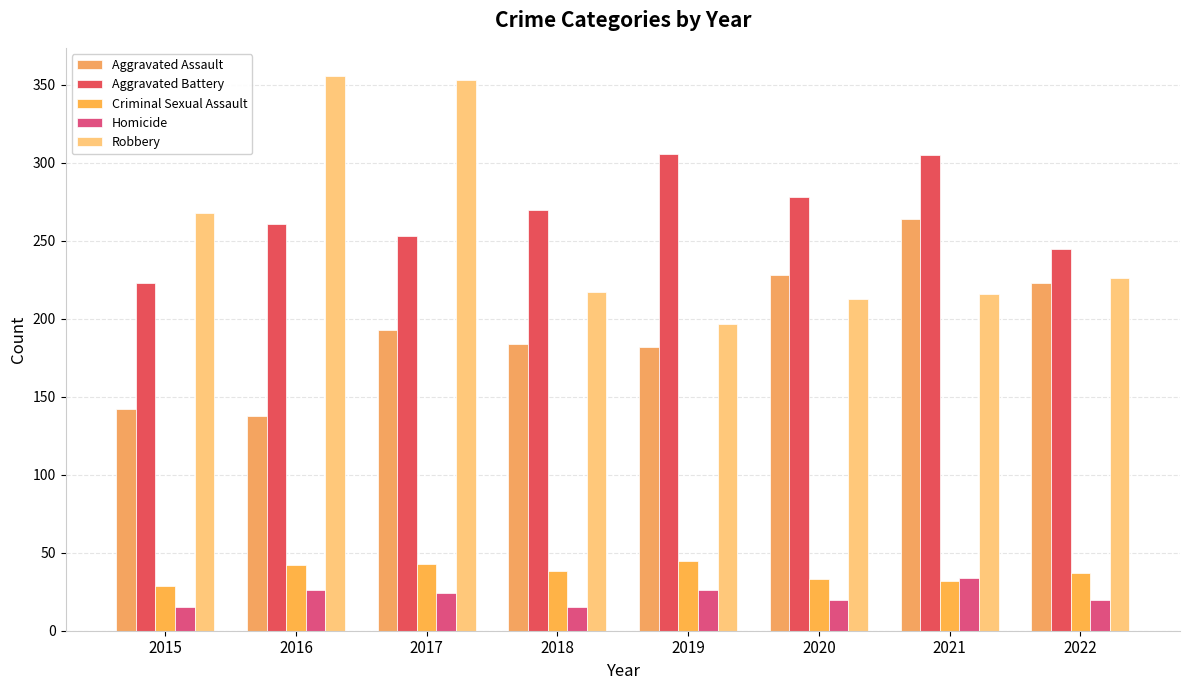

Where is Aggravated Battery nearest to the value 264?

2016